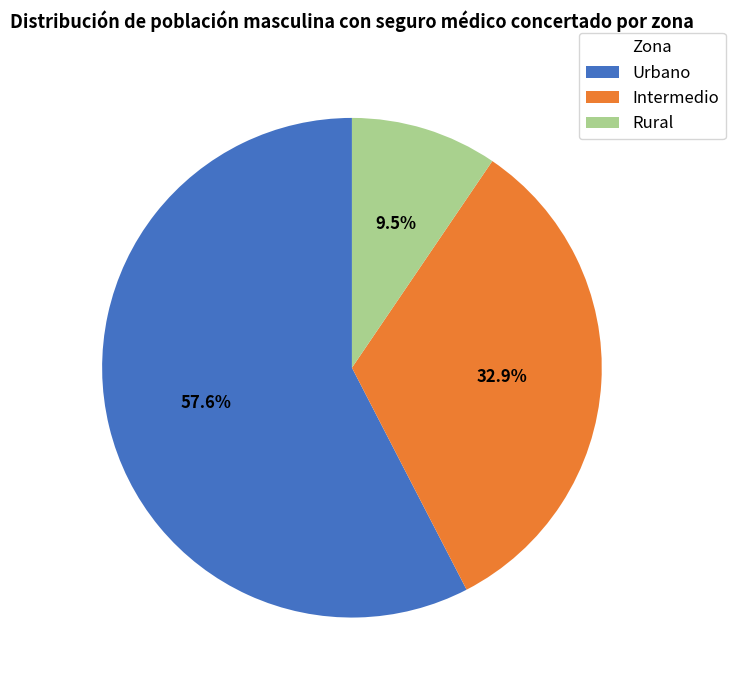

True or false: Urbano accounts for 58% of the total.

True